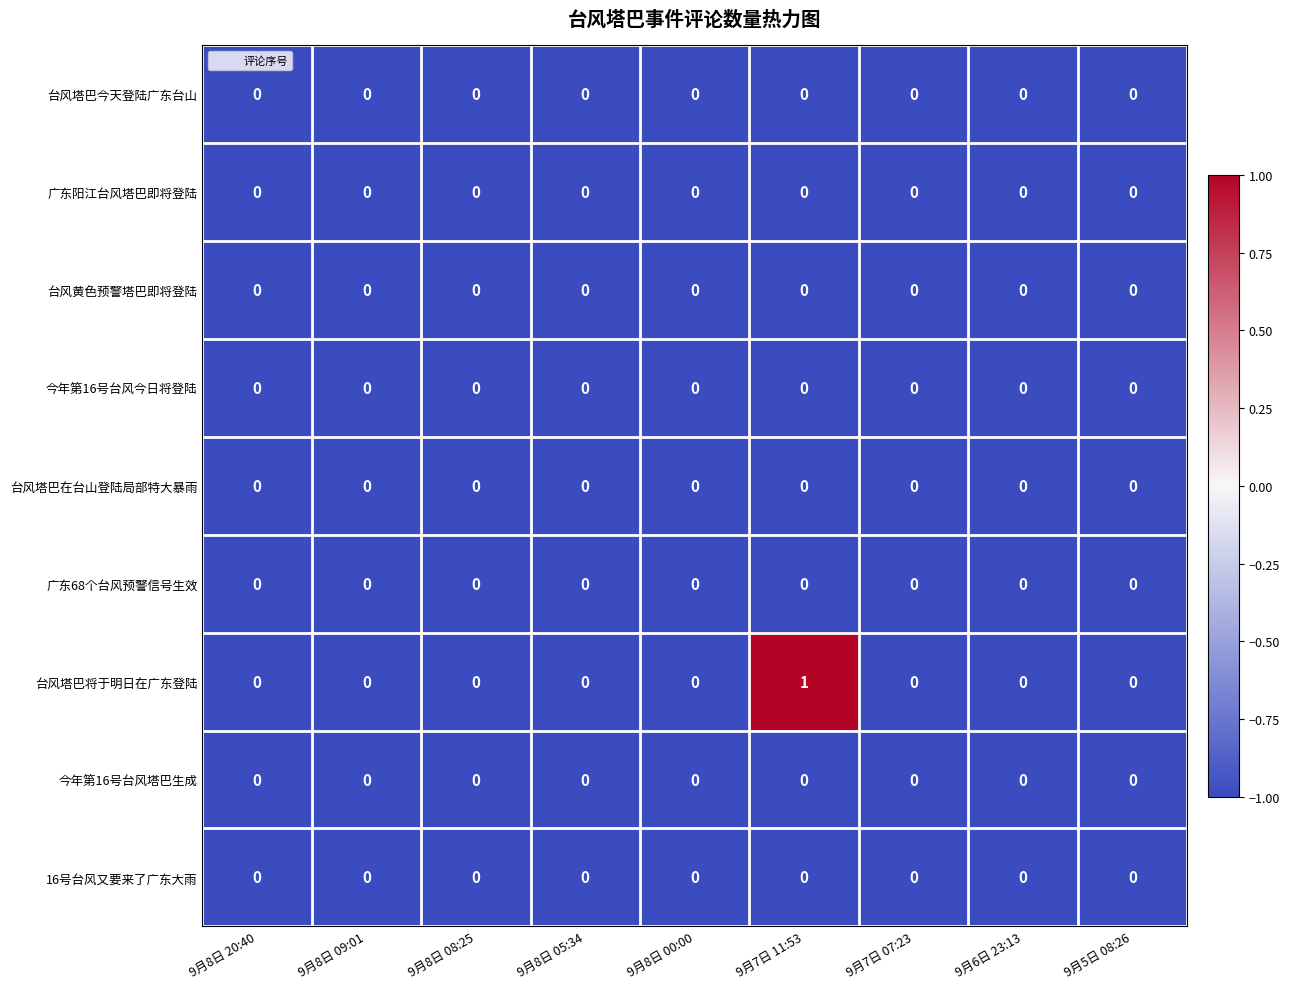

The value of 台风塔巴在台山登陆局部特大暴雨 at 9月7日 07:23 is 0. True or false?

True